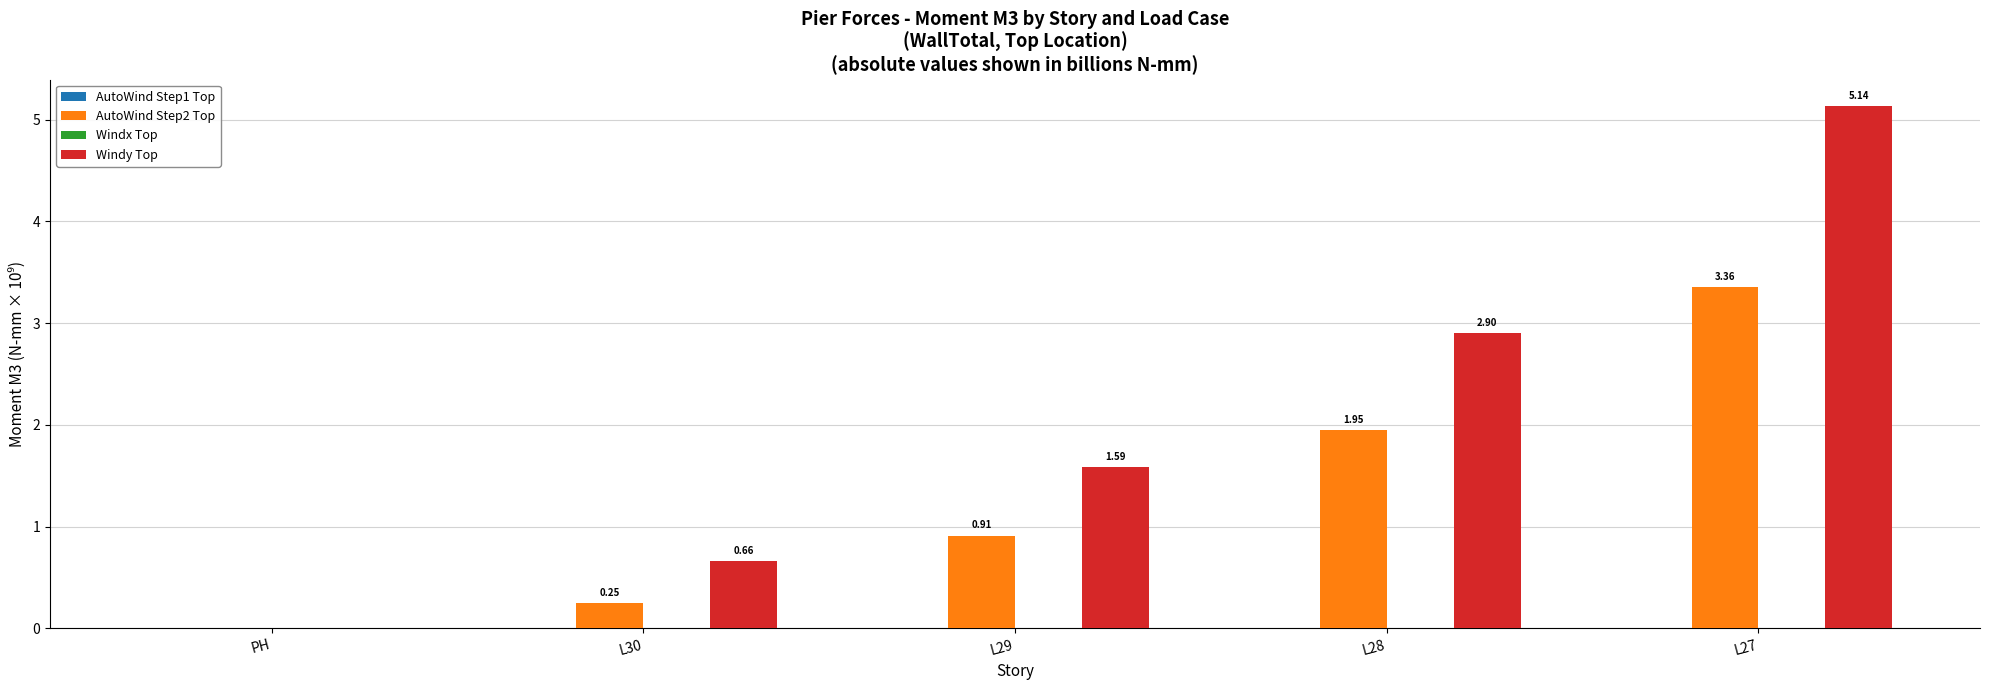

At which category is the sum across all series the highest?

L27